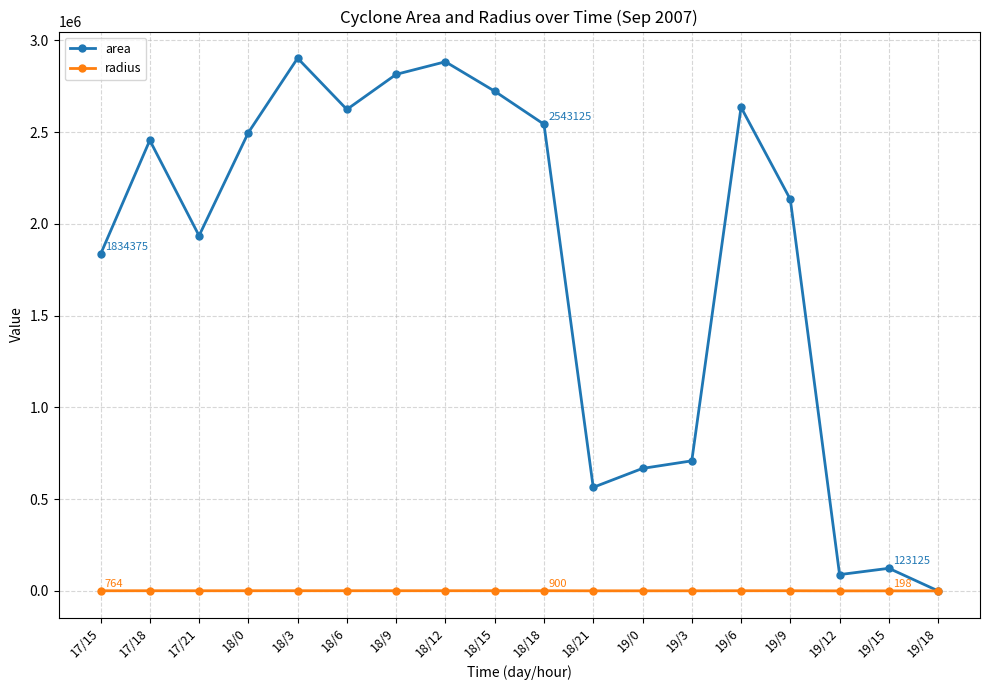

How many lines are shown in the chart?

2